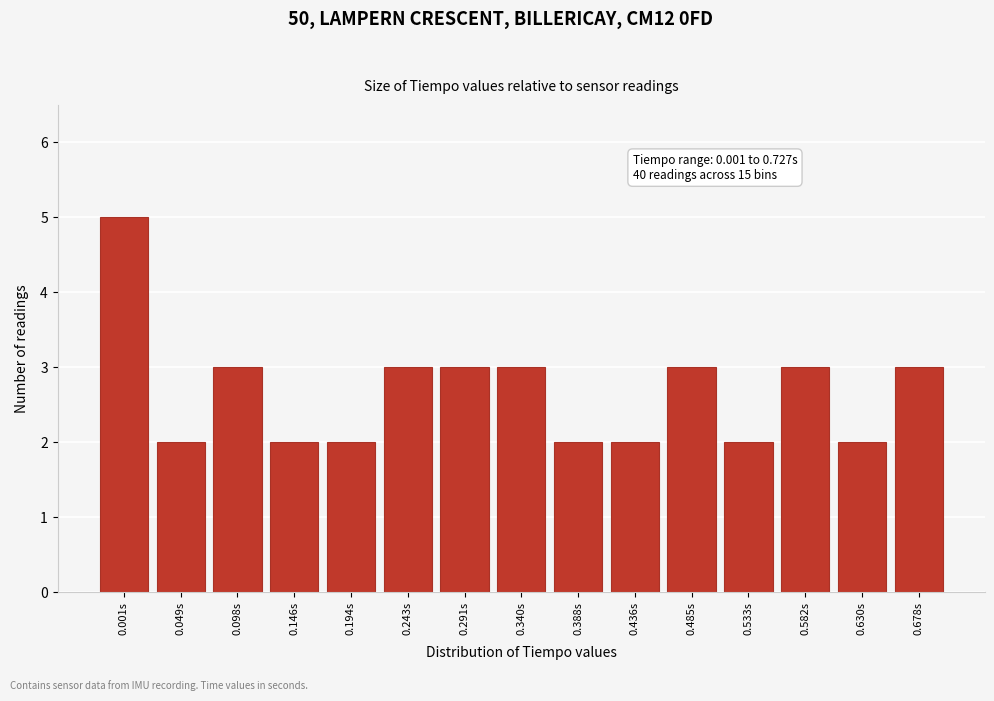

Reading left to right, transcribe all the data shown in this chart.

5	2	3	2	2	3	3	3	2	2	3	2	3	2	3